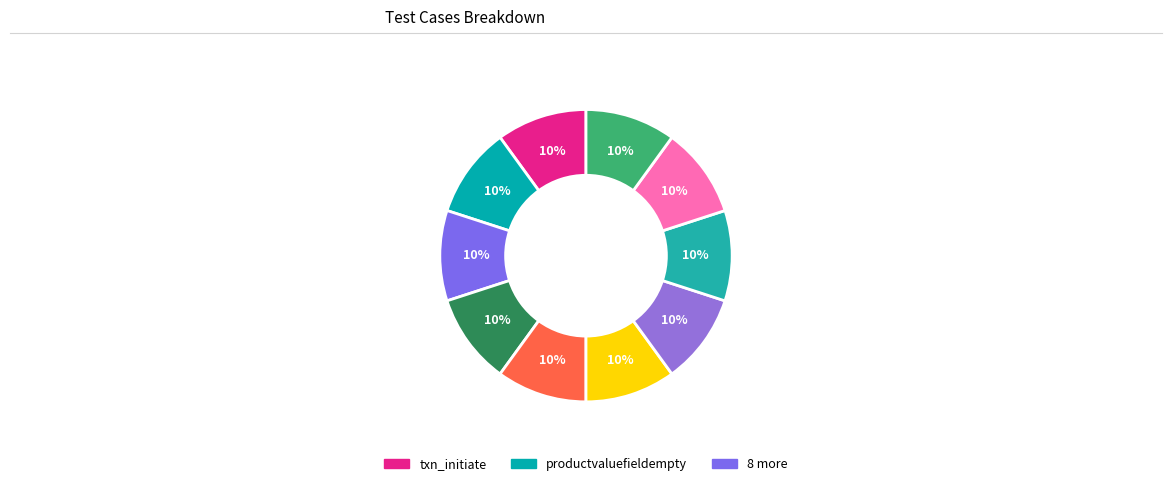

Which category has the smallest portion of the pie?

txn_initiate